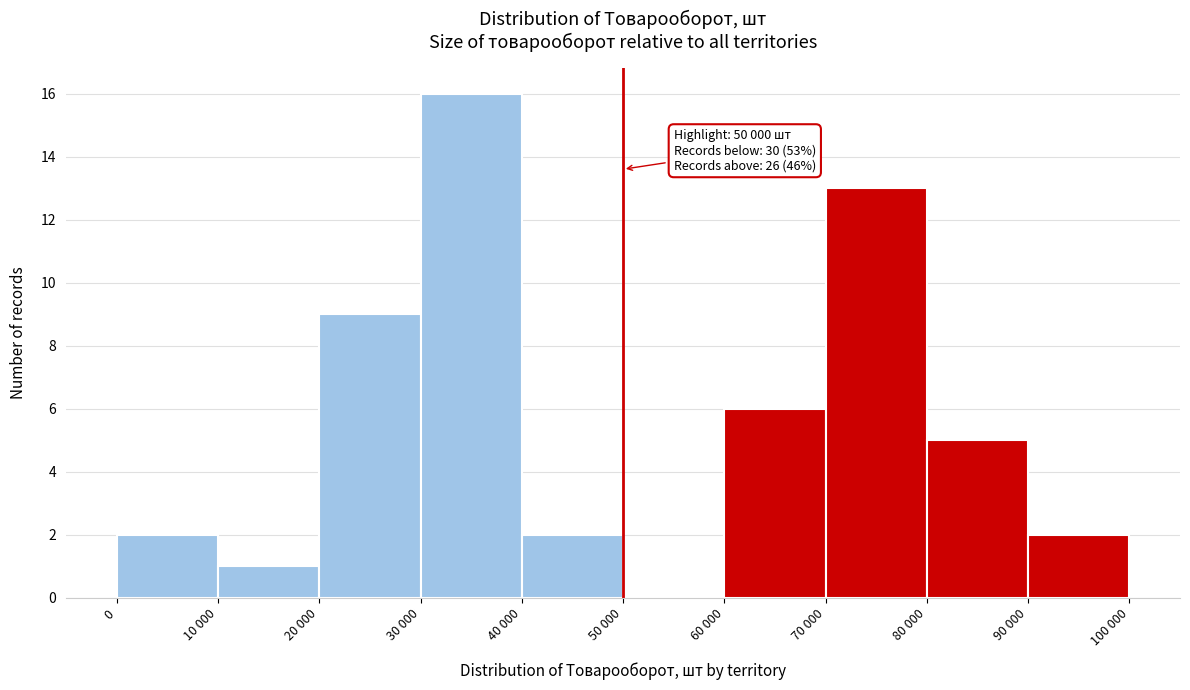

Reading left to right, transcribe all the data shown in this chart.

0=2	10 000=1	20 000=9	30 000=16	40 000=2	50 000=0	60 000=6	70 000=13	80 000=5	90 000=2